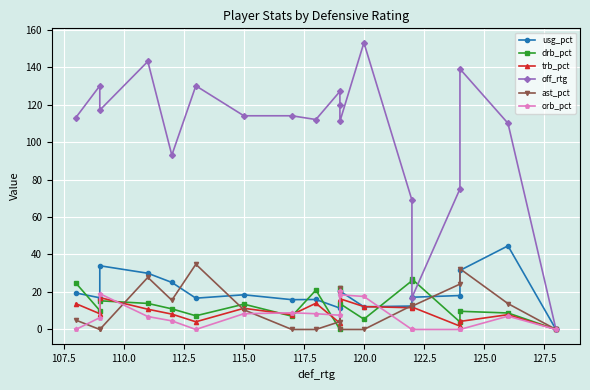

Reading left to right, what are all the values shown in this chart?

usg_pct: 19.5	16.9	34.0	30.0	25.1	16.7	18.5	15.9	16.0	11.4	20.4	20.5	12.1	12.5	17.2	18.1	31.5	44.6	0.0
drb_pct: 24.8	10.1	15.3	13.9	11.0	7.3	13.5	7.1	21.0	0.0	22.1	13.8	5.5	26.0	26.9	4.0	9.7	8.8	0.0
trb_pct: 13.8	8.4	17.0	10.8	8.2	4.1	11.3	7.9	14.0	3.4	21.3	16.4	12.2	11.6	12.0	1.8	4.3	7.9	0.0
off_rtg: 113.0	130.0	117.0	143.0	93.0	130.0	114.0	114.0	112.0	127.0	120.0	111.0	153.0	69.0	17.0	75.0	139.0	110.0	0.0
ast_pct: 5.0	0.0	0.0	27.8	15.6	34.8	10.5	0.0	0.0	4.2	22.3	0.0	0.0	12.8	12.4	24.2	32.4	13.8	0.0
orb_pct: 0.0	6.3	19.1	6.9	4.6	0.0	8.4	8.9	8.4	7.6	20.6	18.5	17.6	0.0	0.0	0.0	0.0	7.1	0.0